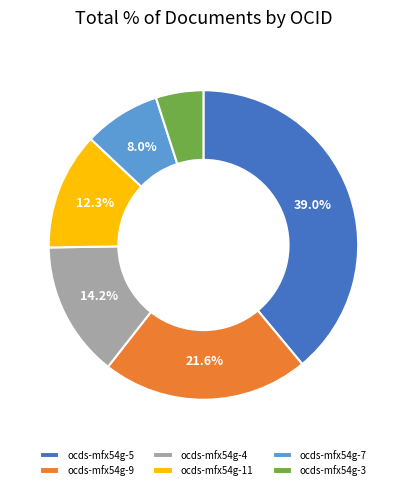

The ocds-mfx54g-9 slice represents 22% of the pie. True or false?

True